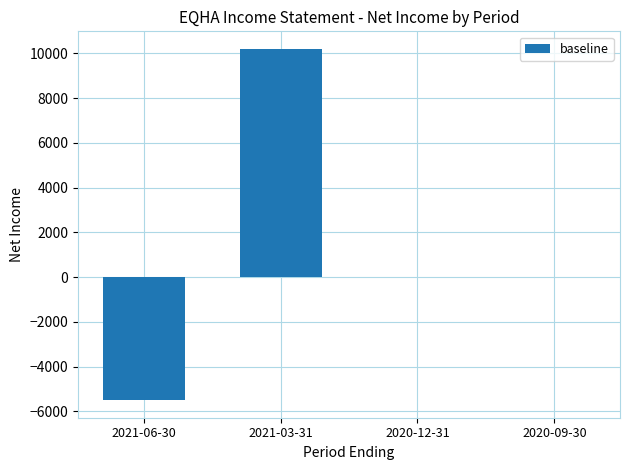

What is the change in value from 2021-06-30 to 2020-09-30?

+5500